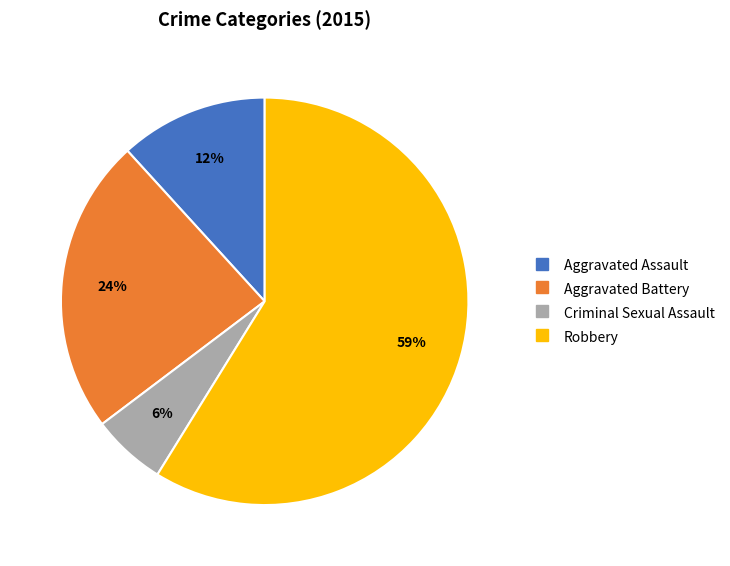

Rank the categories by value from highest to lowest.

Robbery, Aggravated Battery, Aggravated Assault, Criminal Sexual Assault